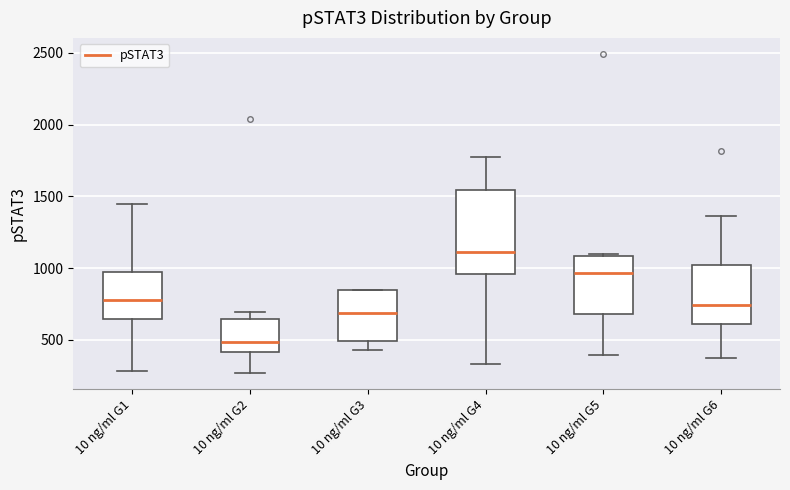

Reading left to right, transcribe this box plot: for each box, give where its median line is, the range the box spans, and where its two whiskers end, as read against the y-axis. The values are not printed on the chart, so give them approximately, as read against the axis.

10 ng/ml G1: median 800, box 650 to 950, whiskers 300 to 1450
10 ng/ml G2: median 500, box 400 to 650, whiskers 250 to 700
10 ng/ml G3: median 700, box 500 to 850, whiskers 450 to 850
10 ng/ml G4: median 1100, box 950 to 1550, whiskers 350 to 1800
10 ng/ml G5: median 950, box 700 to 1100, whiskers 400 to 1100
10 ng/ml G6: median 750, box 600 to 1000, whiskers 350 to 1350